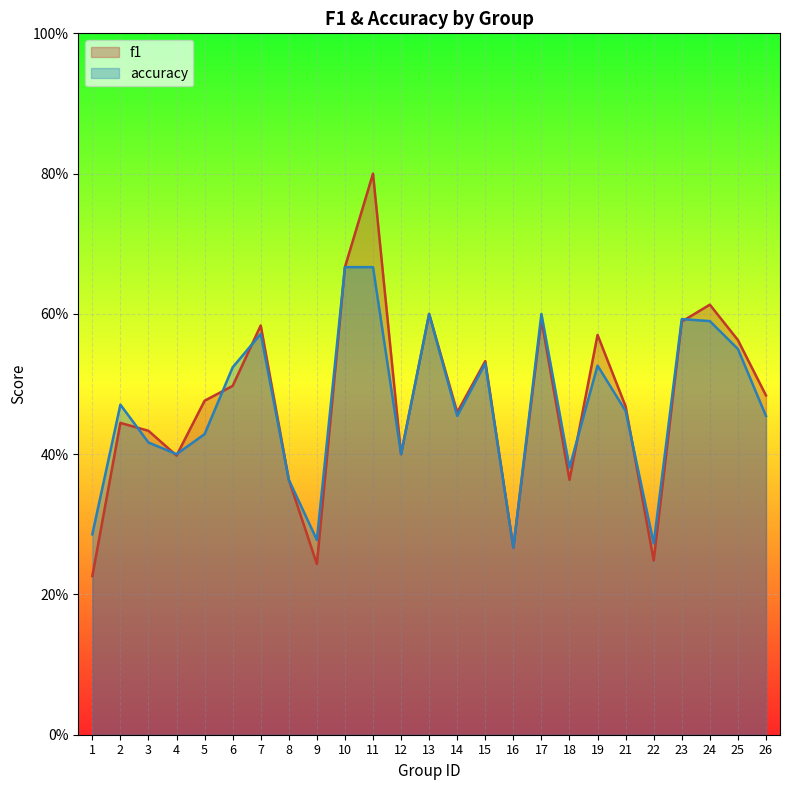

What is the smallest value displayed?

0.2